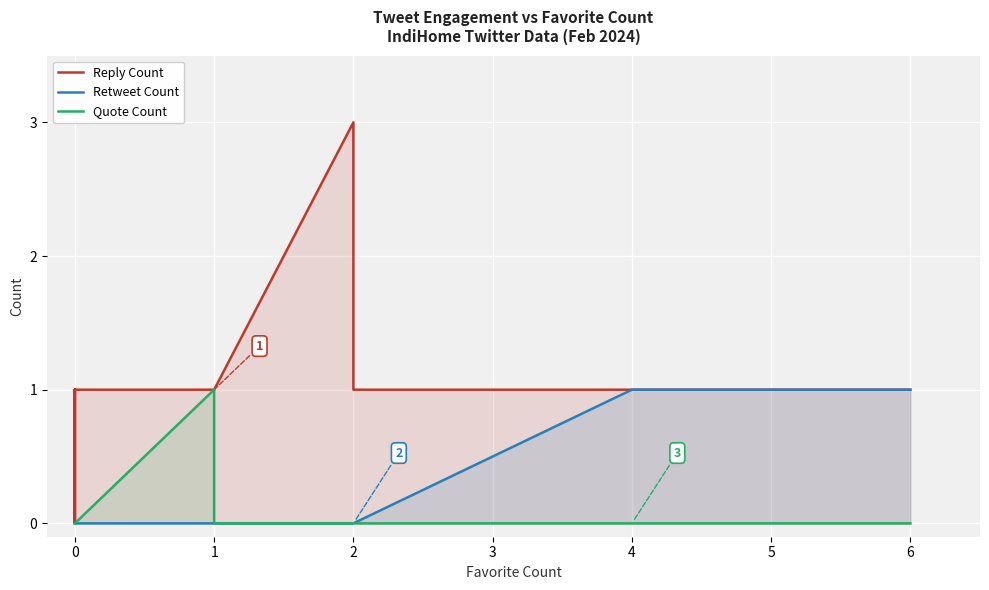

How many lines are shown in the chart?

3